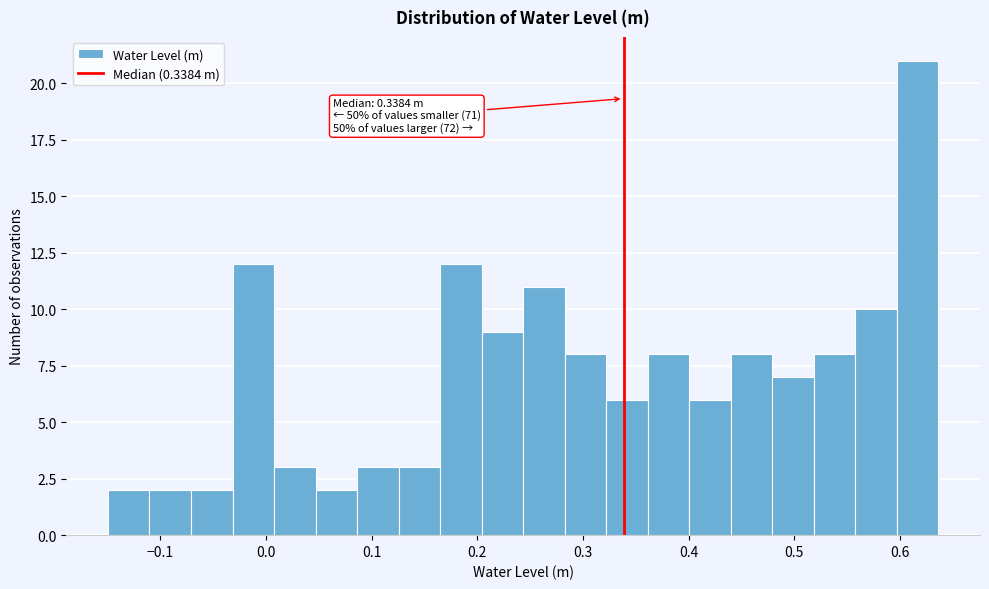

Read against the x-axis, roughly where is the centre of the tallest bar?

0.62